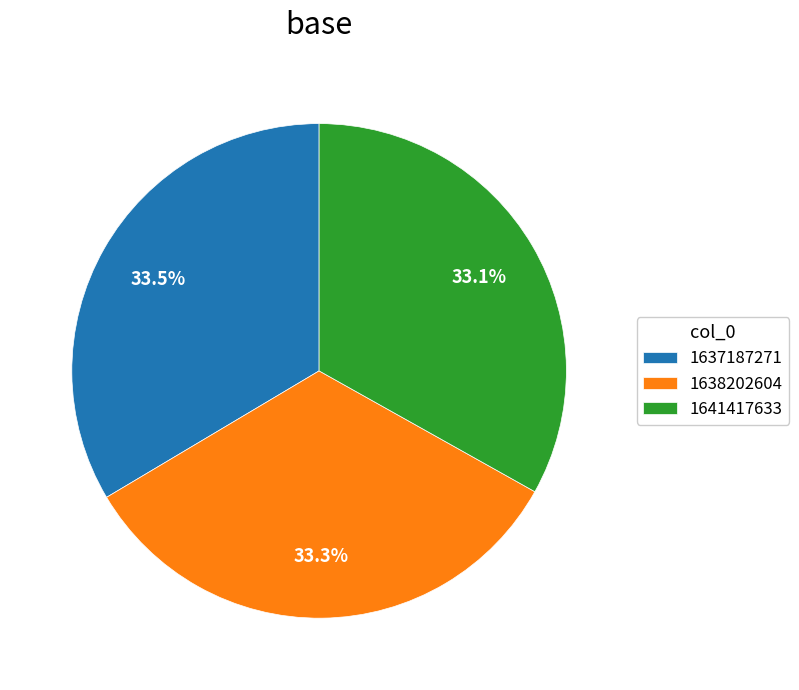

The 1638202604 slice represents 33% of the pie. True or false?

True